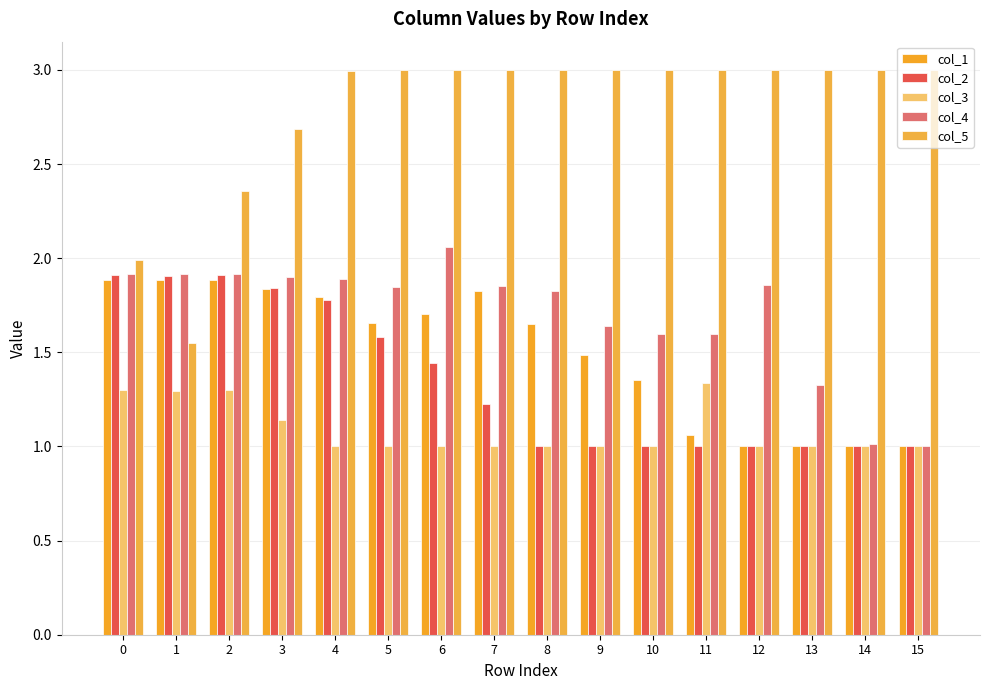

Reading left to right, what are all the values shown in this chart?

col_1: 1.9	1.9	1.9	1.8	1.8	1.7	1.7	1.8	1.7	1.5	1.4	1.1	1.0	1.0	1.0	1.0
col_2: 1.9	1.9	1.9	1.8	1.8	1.6	1.4	1.2	1.0	1.0	1.0	1.0	1.0	1.0	1.0	1.0
col_3: 1.3	1.3	1.3	1.1	1.0	1.0	1.0	1.0	1.0	1.0	1.0	1.3	1.0	1.0	1.0	1.0
col_4: 1.9	1.9	1.9	1.9	1.9	1.8	2.1	1.9	1.8	1.6	1.6	1.6	1.9	1.3	1.0	1.0
col_5: 2.0	1.5	2.4	2.7	3.0	3.0	3.0	3.0	3.0	3.0	3.0	3.0	3.0	3.0	3.0	3.0